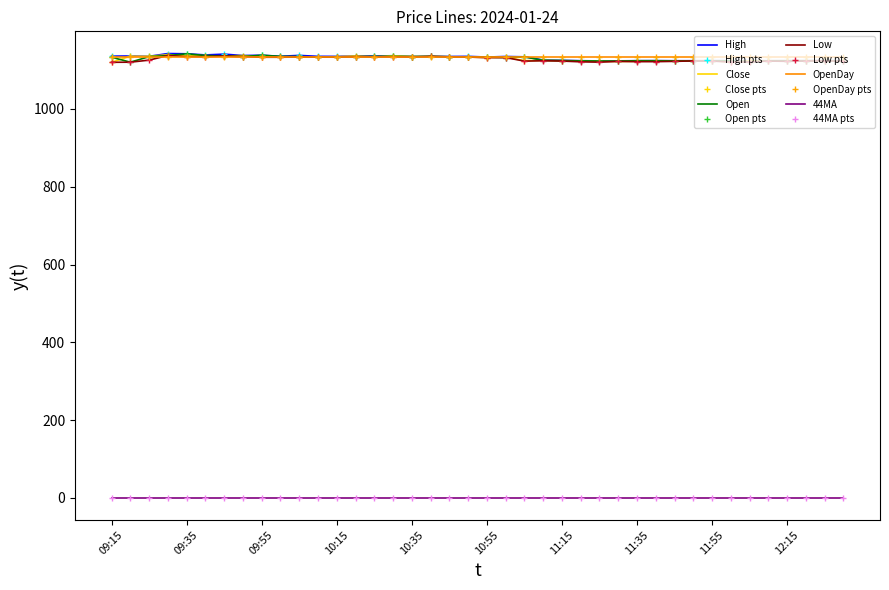

What is the minimum value for Close?

1120.0